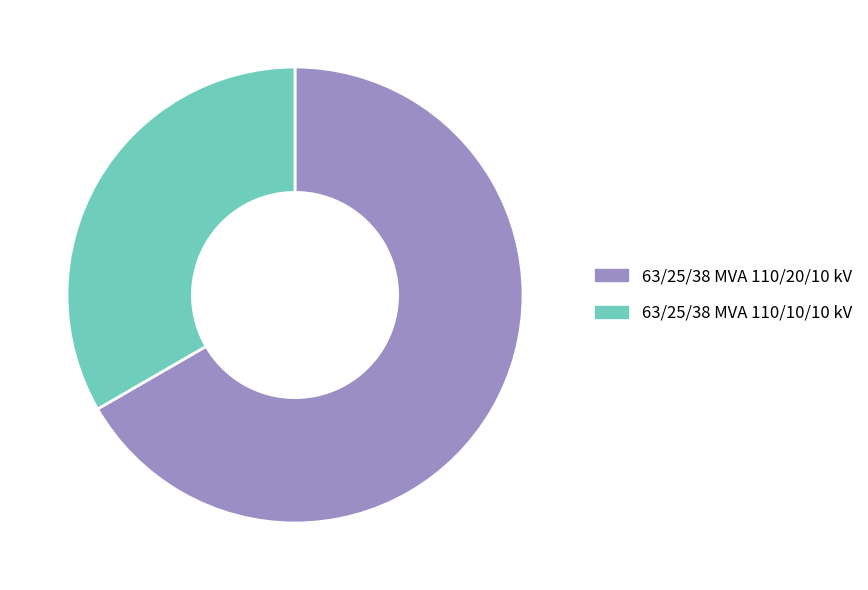

What is the largest slice in the pie chart?

63/25/38 MVA 110/20/10 kV